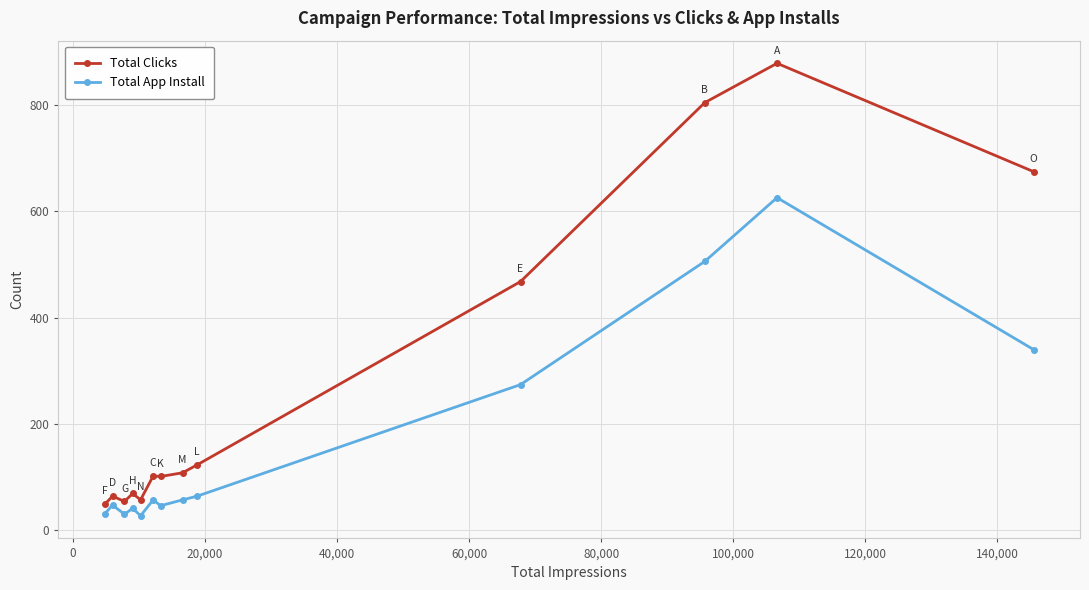

What is the lowest value of the Total Clicks series?

49